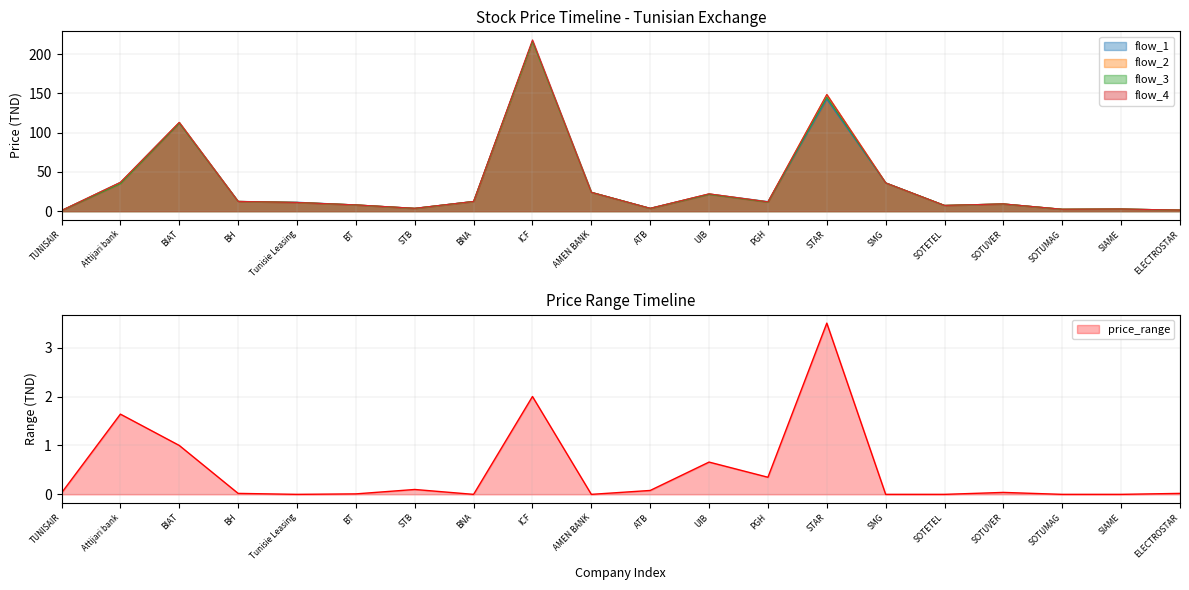

True or false: flow_1 has a value of 12.4 at BH.

True